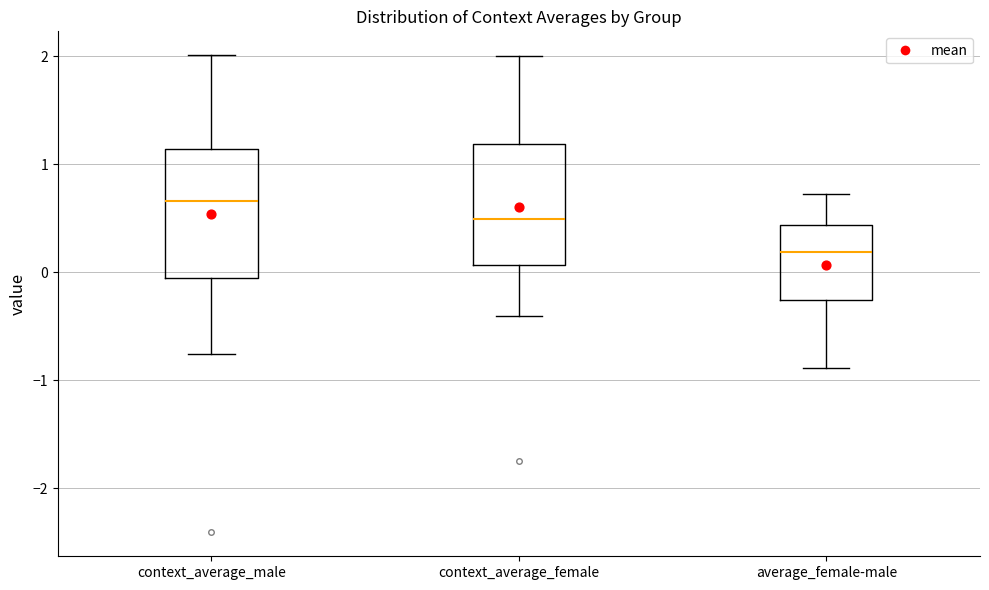

Reading left to right, read every box against the y-axis: the position of its median line, the range the box covers, and the ends of its whiskers. The values are not printed on the chart, so give them approximately, as read against the axis.

context_average_male: median 0.7, box -0.1 to 1.1, whiskers -0.8 to 2.0
context_average_female: median 0.5, box 0.1 to 1.2, whiskers -0.4 to 2.0
average_female-male: median 0.2, box -0.3 to 0.4, whiskers -0.9 to 0.7